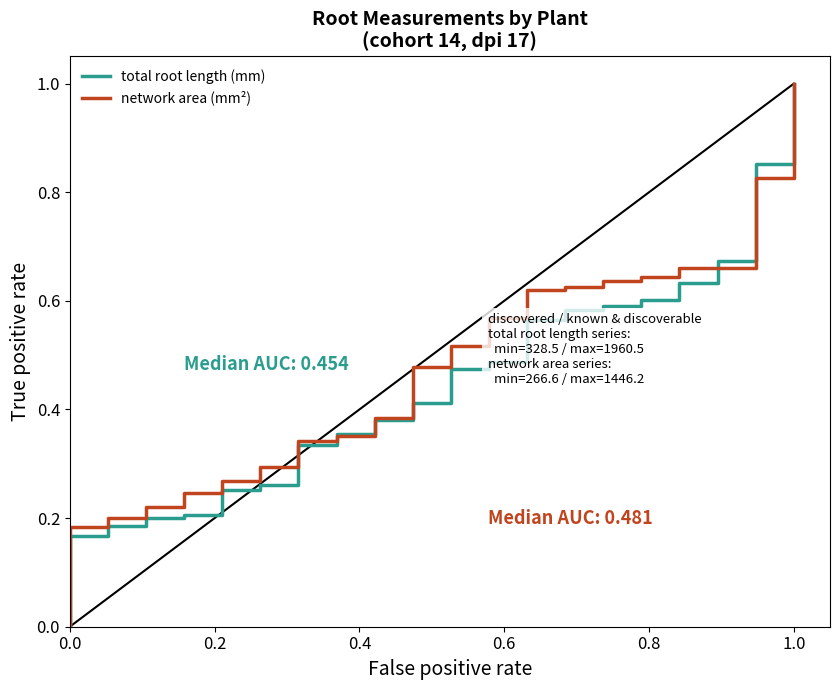

Count the number of data series in this chart.

2